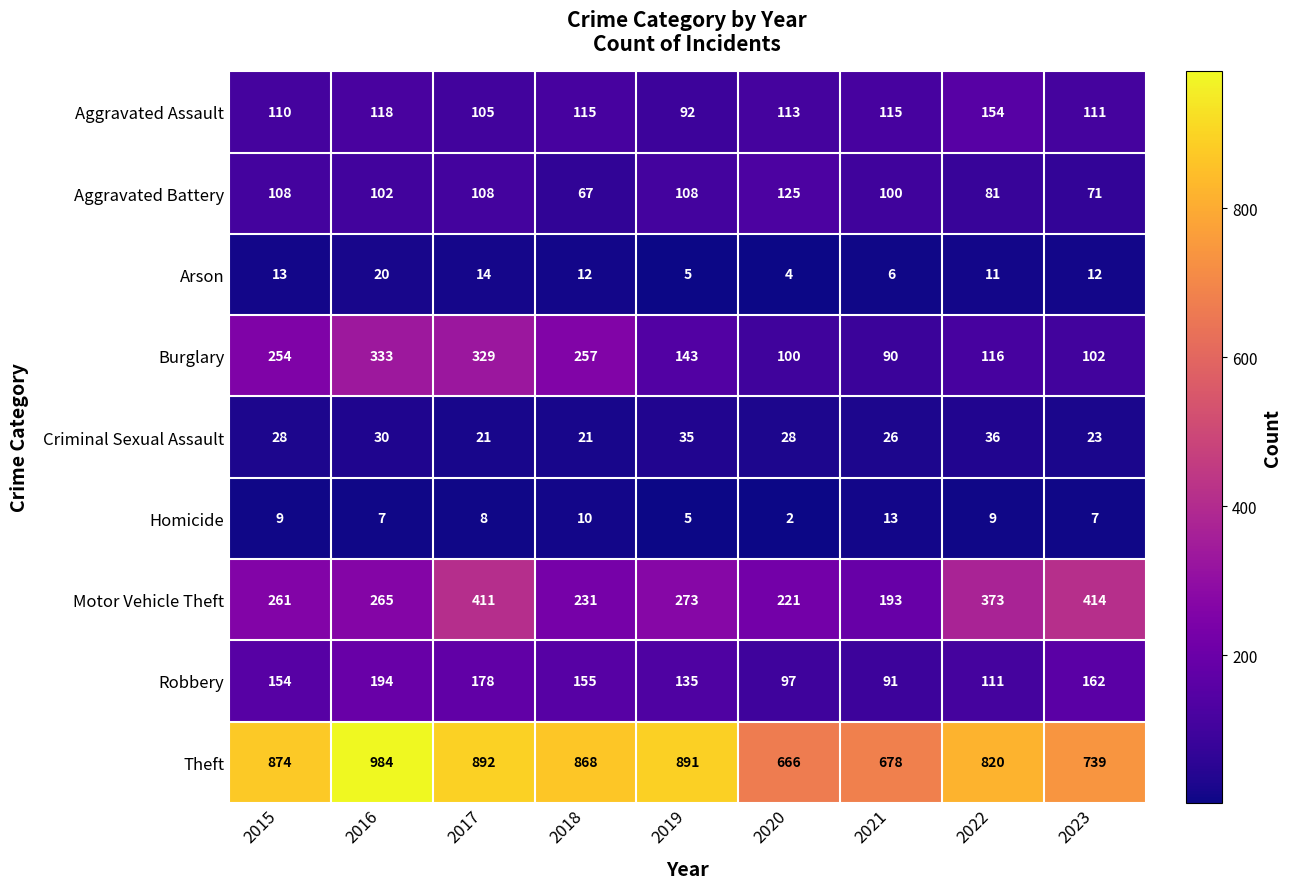

The value of Aggravated Assault at 2019 is 92. True or false?

True